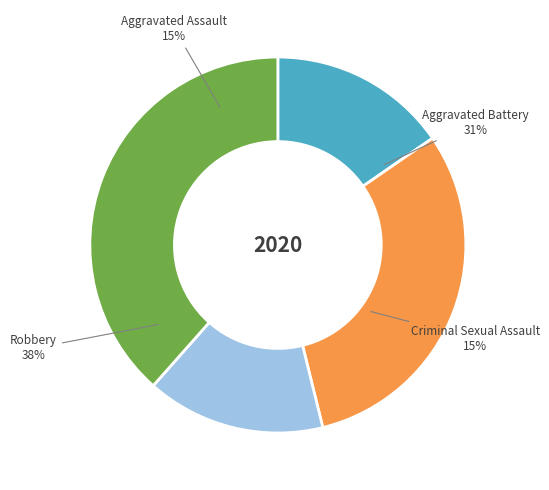

Is there a majority slice in this chart?

No